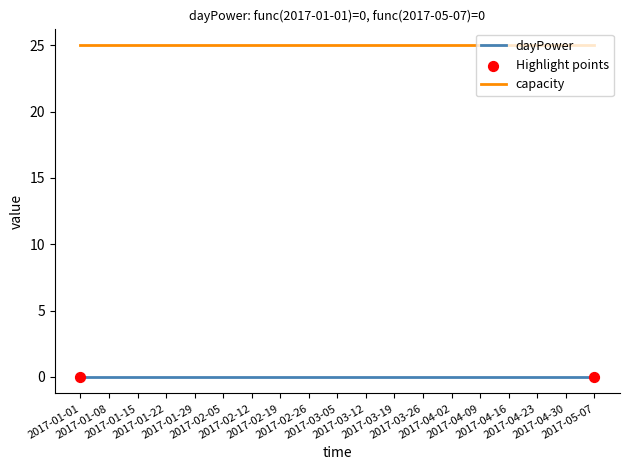

What is the highest value of the capacity series?

25